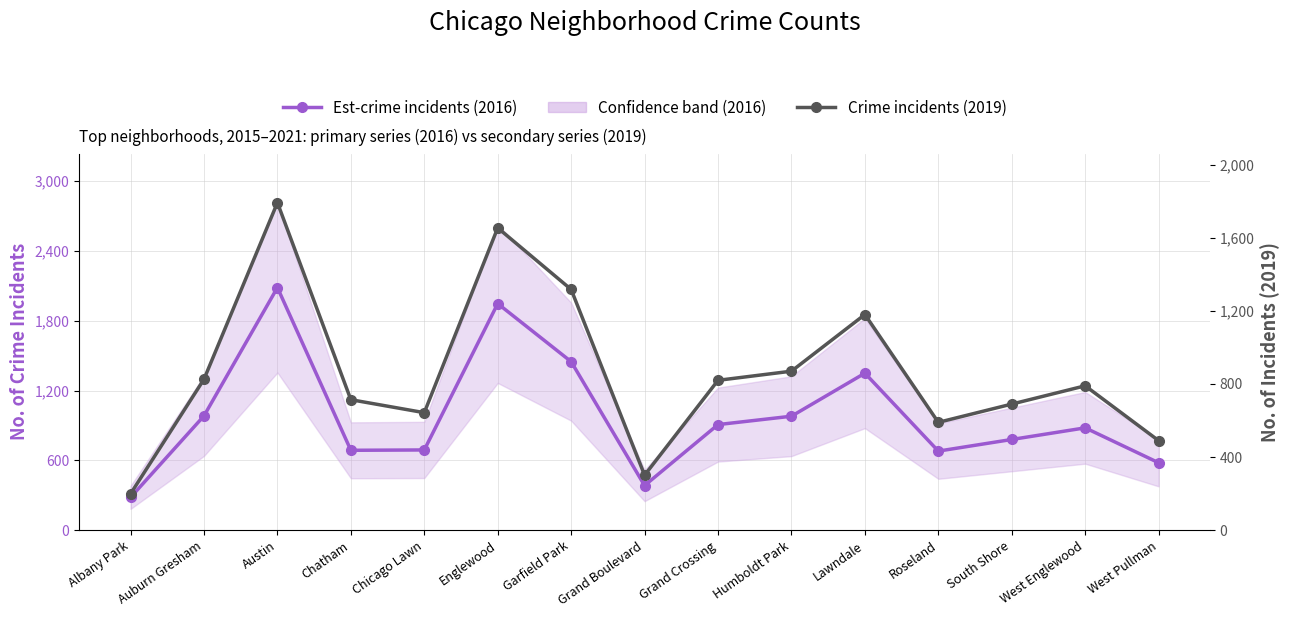

How many data points in Est-crime incidents (2016) are less than 880?

7